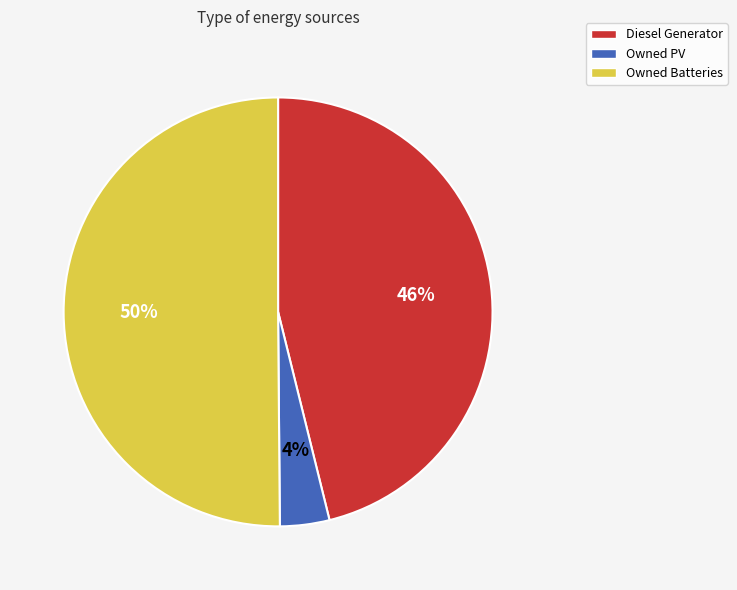

To the nearest percent, what is the average slice percentage?

33%